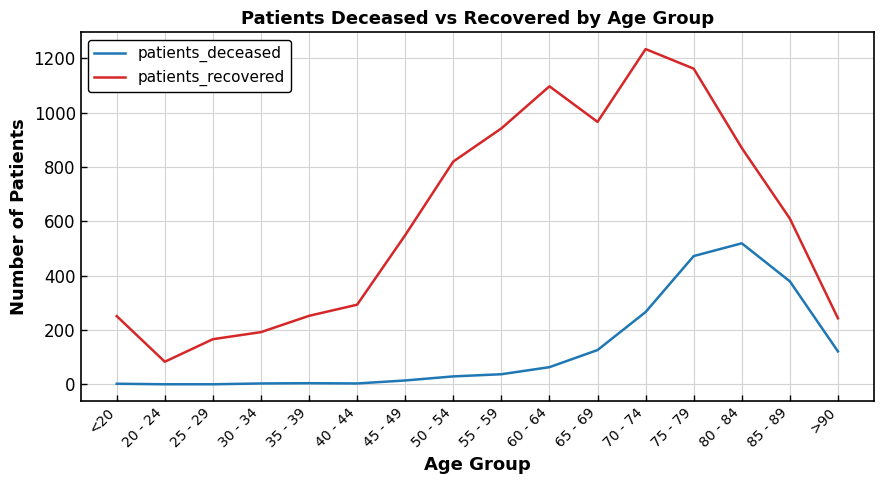

Where does the patients_recovered series first go above 610?

50 - 54